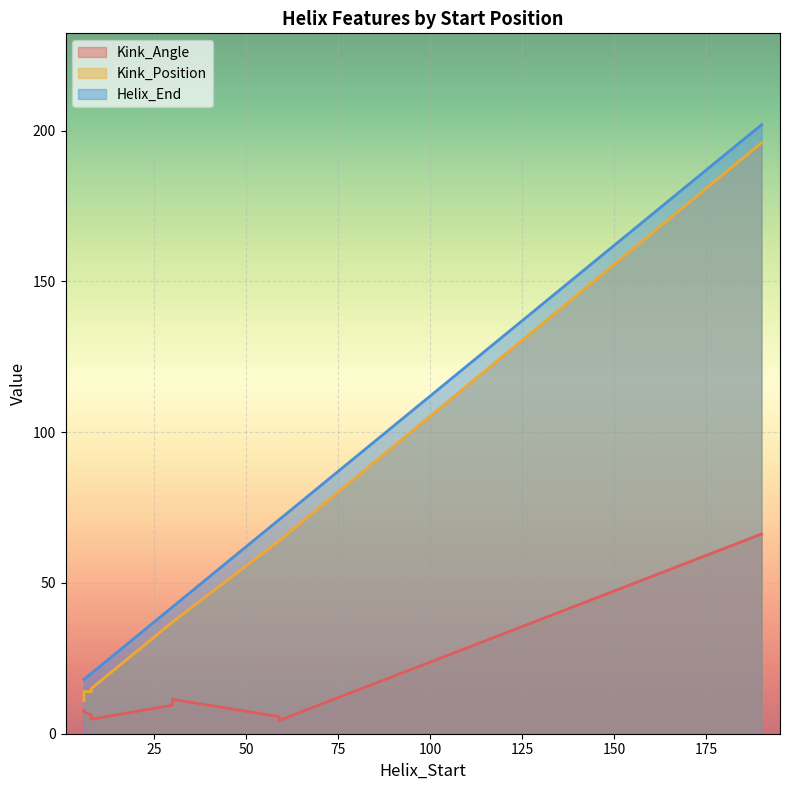

What is the maximum value for Kink_Position?

196.0